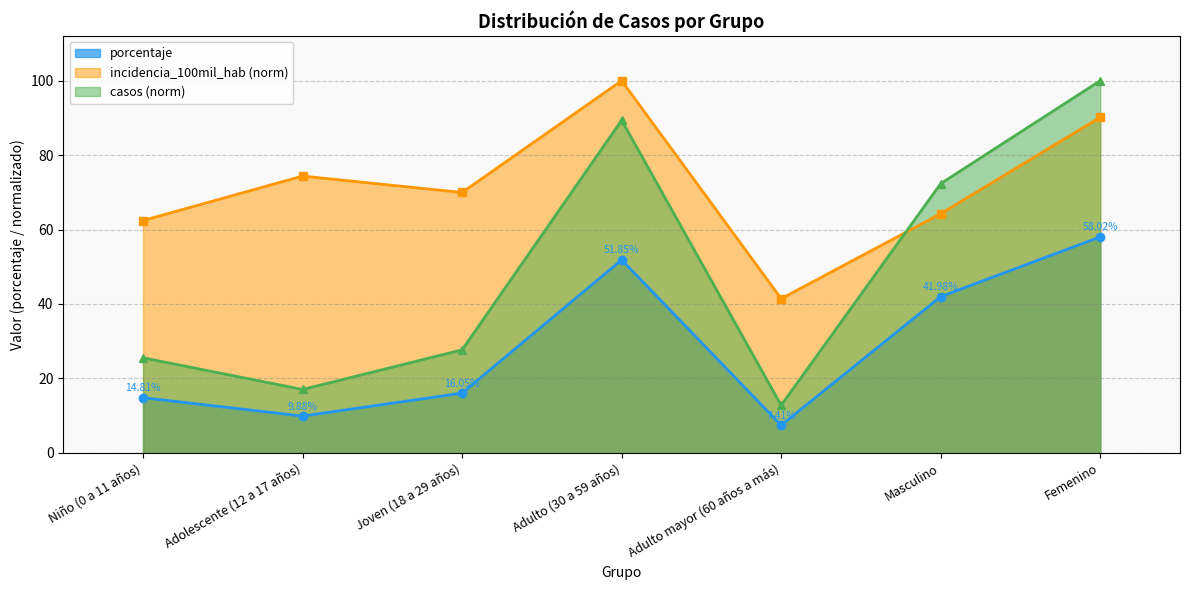

What is the total value across all series at Joven (18 a 29 años)?

113.7